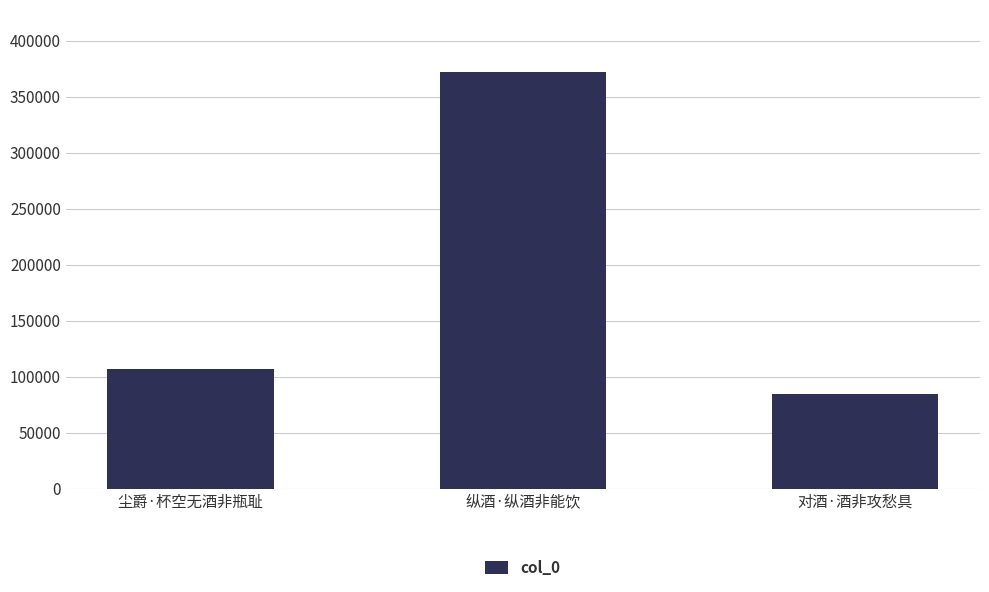

Reading left to right, transcribe all the data shown in this chart.

尘爵·杯空无酒非瓶耻=107077	纵酒·纵酒非能饮=371860	对酒·酒非攻愁具=84992